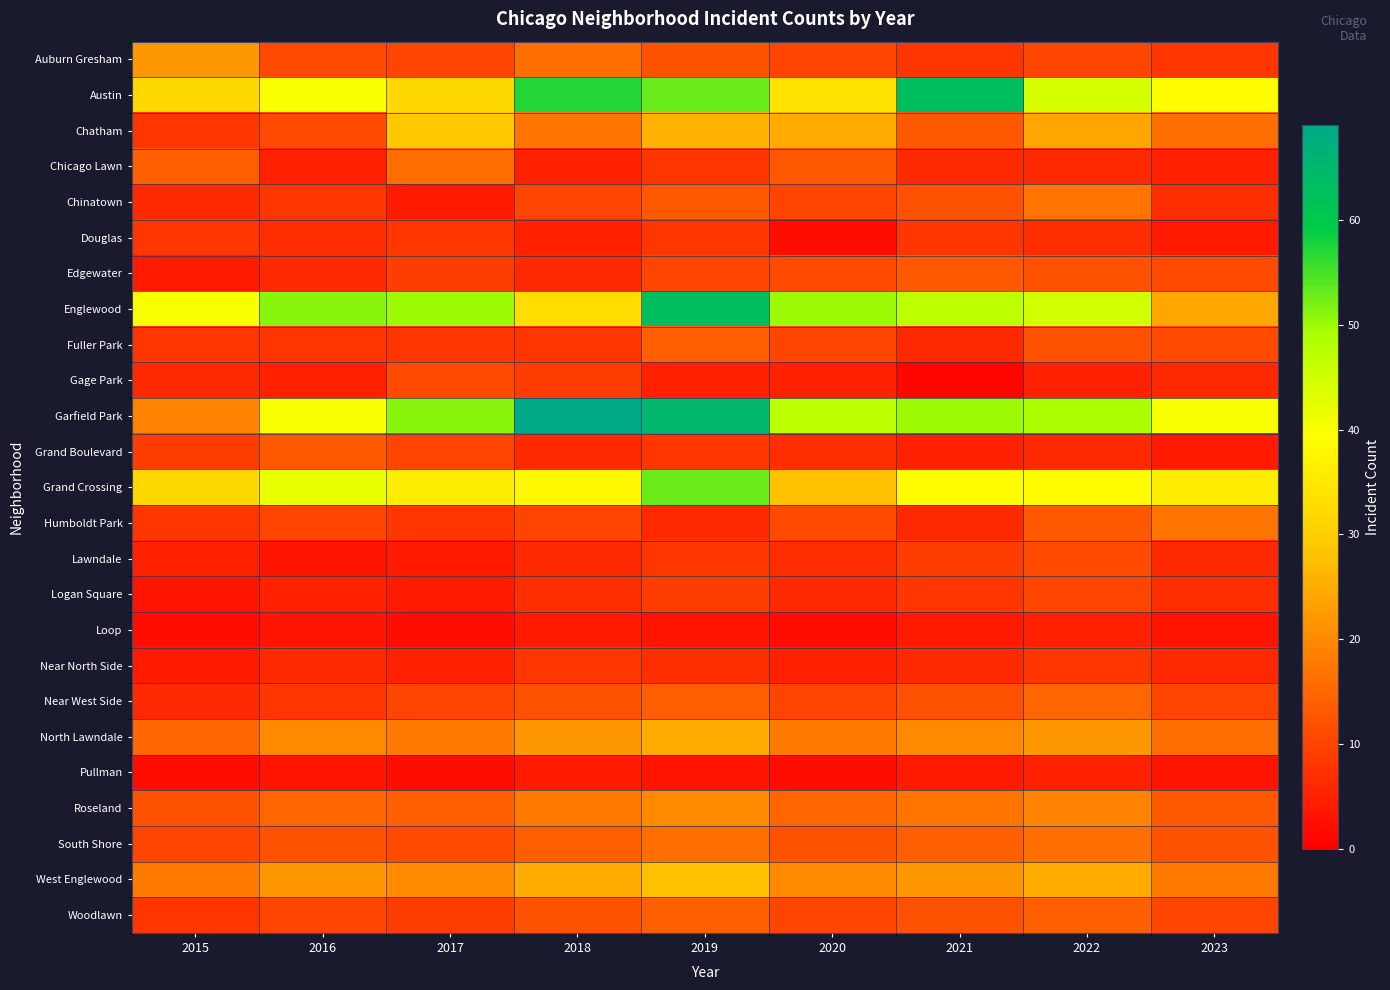

What is the spread (max minus min) of values at 2023?

37